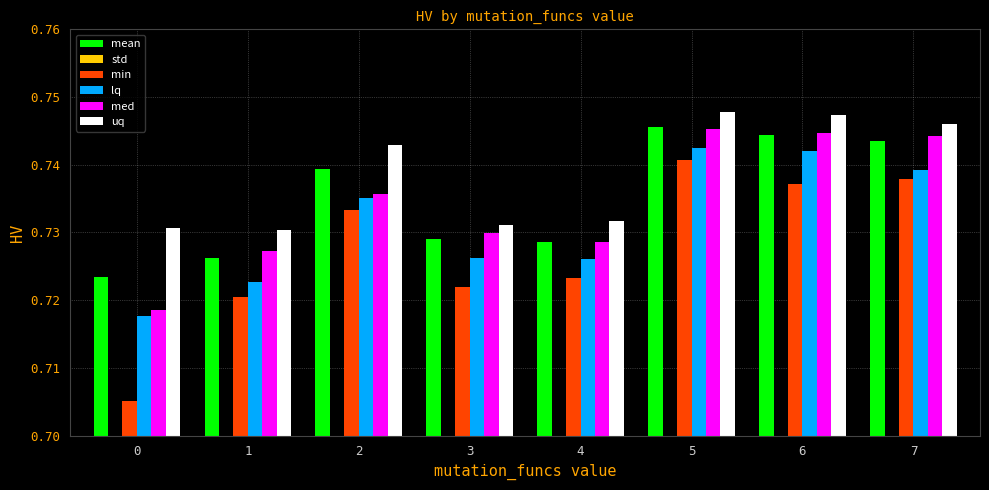

At how many categories does at least one series exceed 0?

8